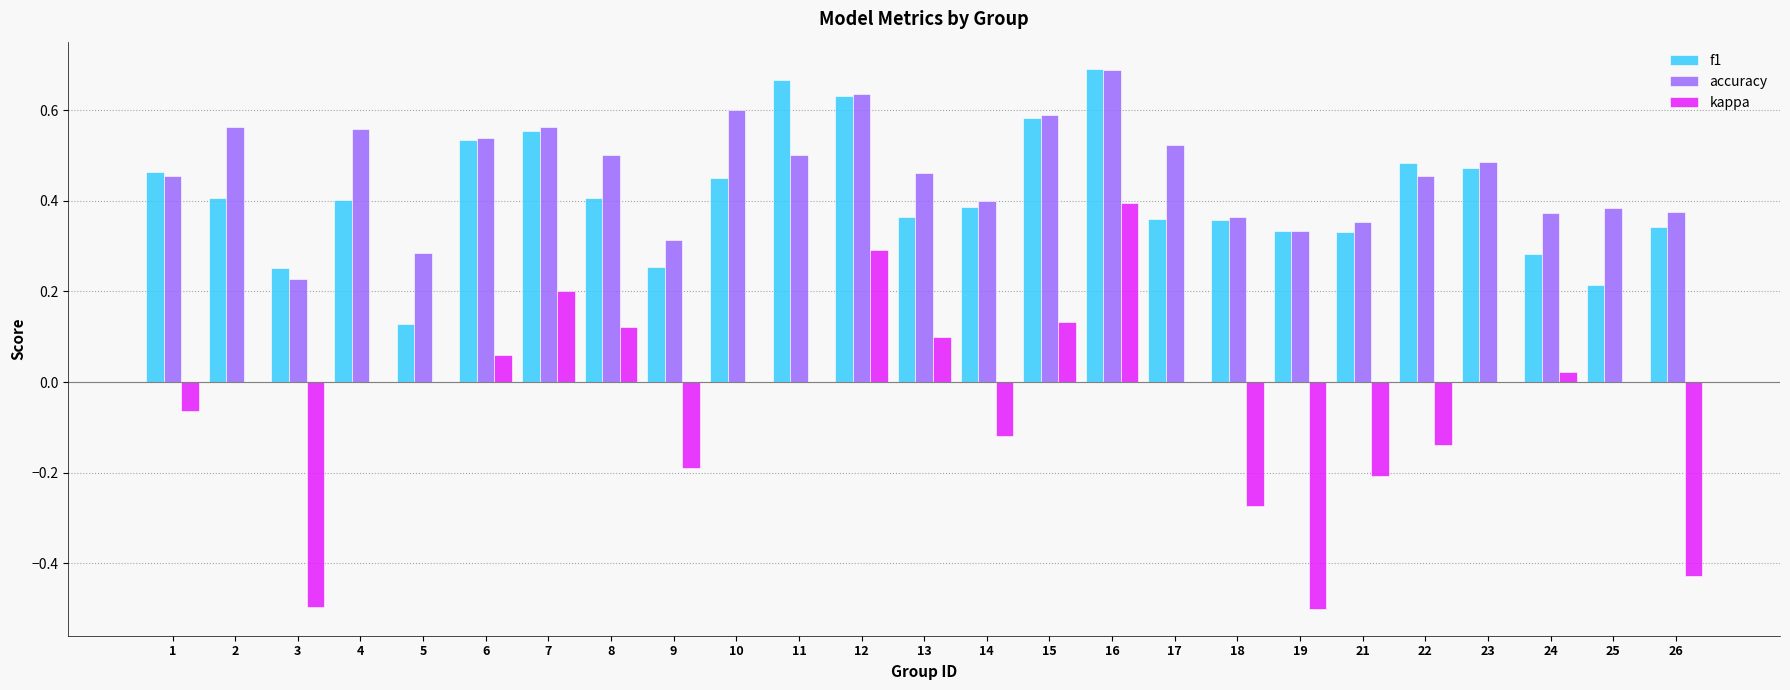

What is the total value across all series at 10?

1.1